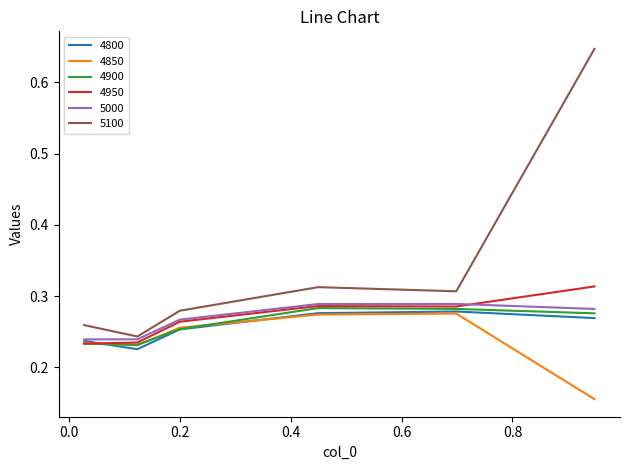

True or false: 4900 and 5100 intersect in this chart.

False